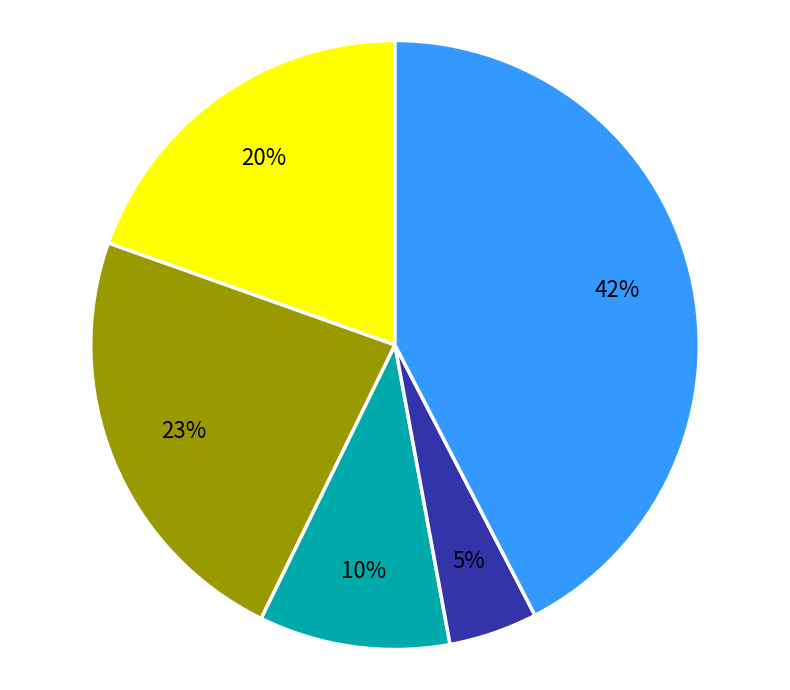

Does any single category account for the majority?

No